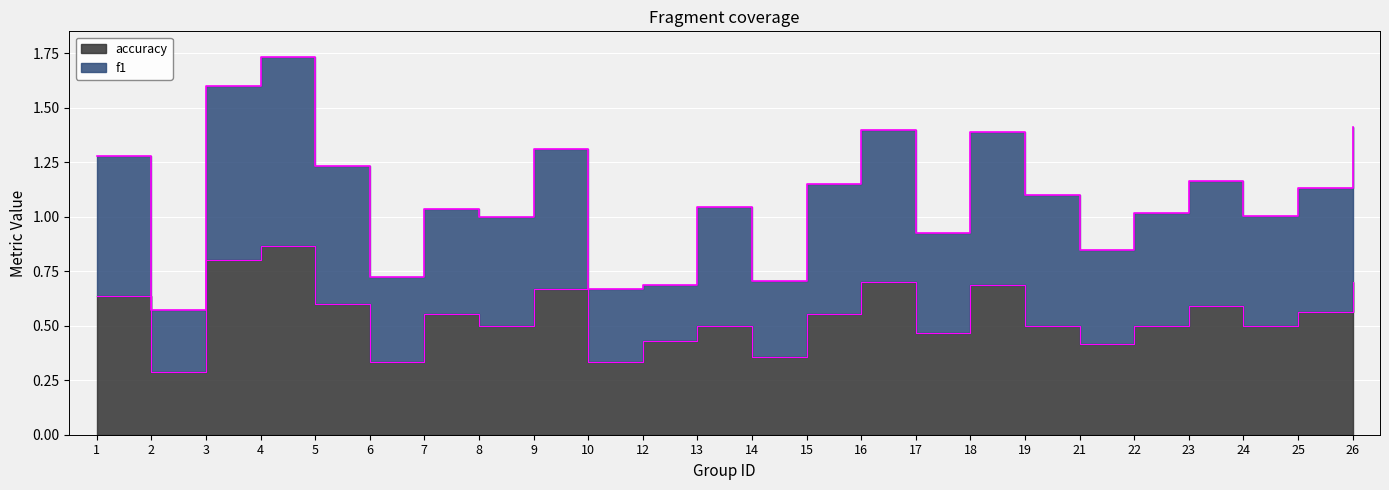

Reading left to right, extract all data points from this chart.

f1: 1=1.3	2=0.6	3=1.6	4=1.7	5=1.2	6=0.7	7=1.0	8=1.0	9=1.3	10=0.7	12=0.7	13=1.0	14=0.7	15=1.1	16=1.4	17=0.9	18=1.4	19=1.1	21=0.8	22=1.0	23=1.2	24=1.0	25=1.1	26=1.4
accuracy: 1=0.6	2=0.3	3=0.8	4=0.9	5=0.6	6=0.3	7=0.6	8=0.5	9=0.7	10=0.3	12=0.4	13=0.5	14=0.4	15=0.6	16=0.7	17=0.5	18=0.7	19=0.5	21=0.4	22=0.5	23=0.6	24=0.5	25=0.6	26=0.7